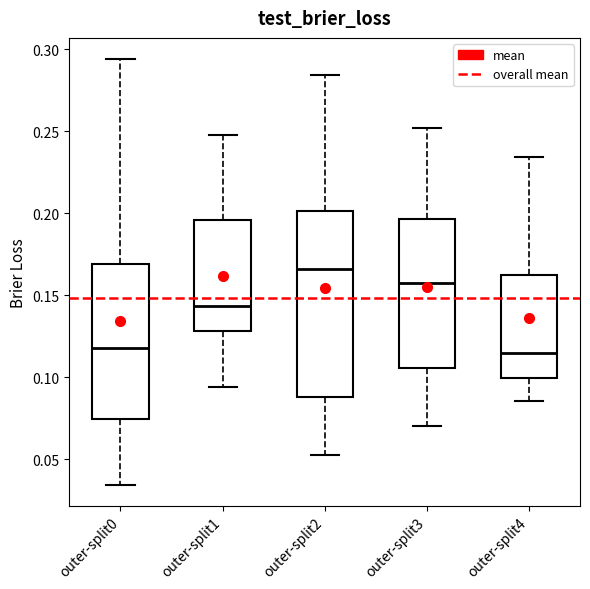

Where does the lower whisker of the box for outer-split4 end on the y-axis? The values are not printed on the chart, so give them approximately, as read against the axis.

0.085